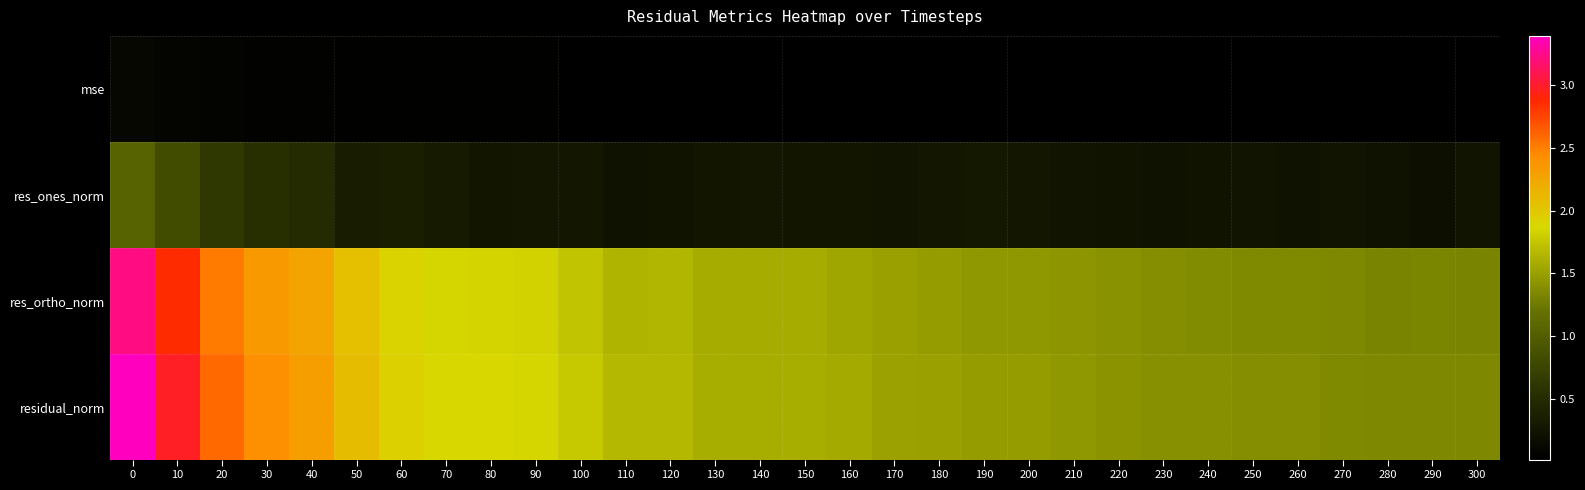

What is the greatest value displayed?

3.4